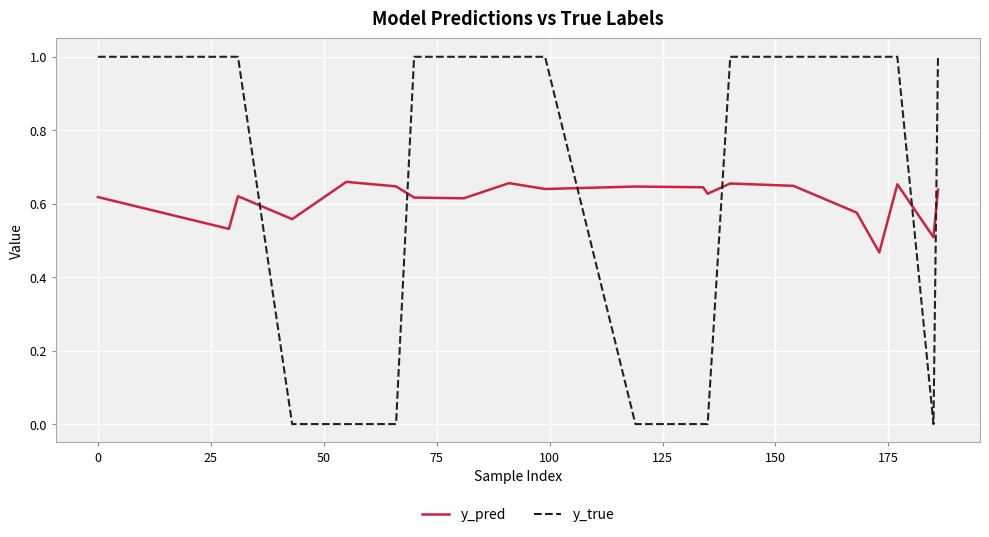

What is the difference between the maximum and minimum values in the y_true series?

1.0